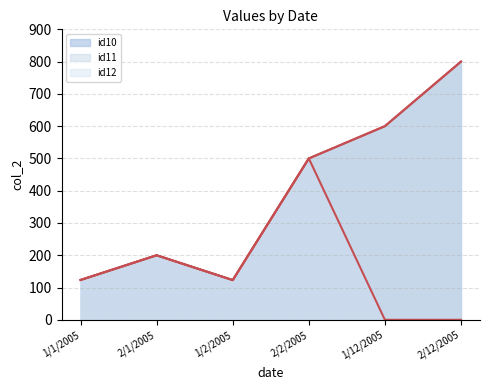

Rank the categories by id10 value from highest to lowest.

2/12/2005, 1/12/2005, 2/2/2005, 2/1/2005, 1/1/2005, 1/2/2005